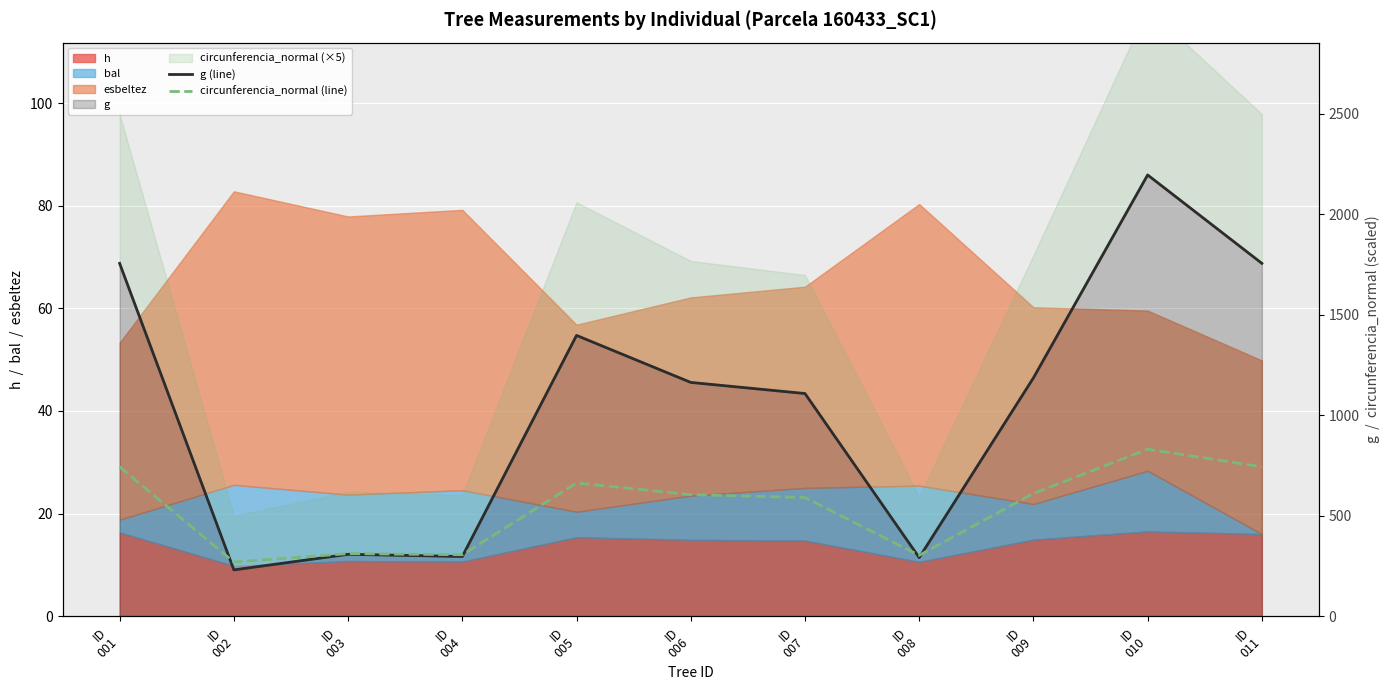

Rank the series by their maximum value, from lowest to highest.

circunferencia_normal (line), g (line)